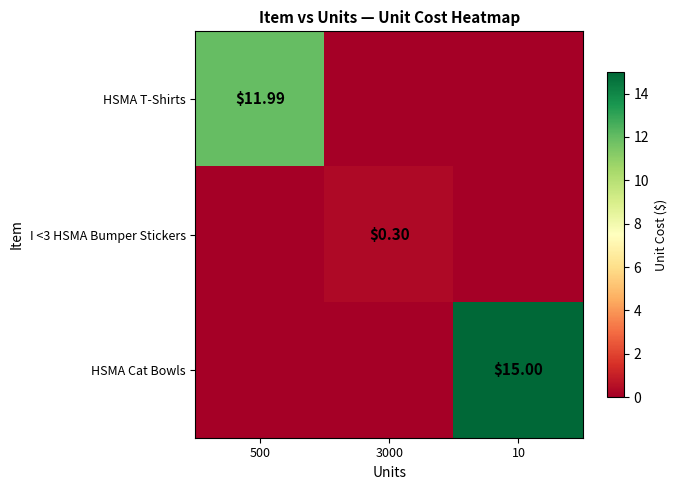

At which label is HSMA Cat Bowls closest to 7?

500